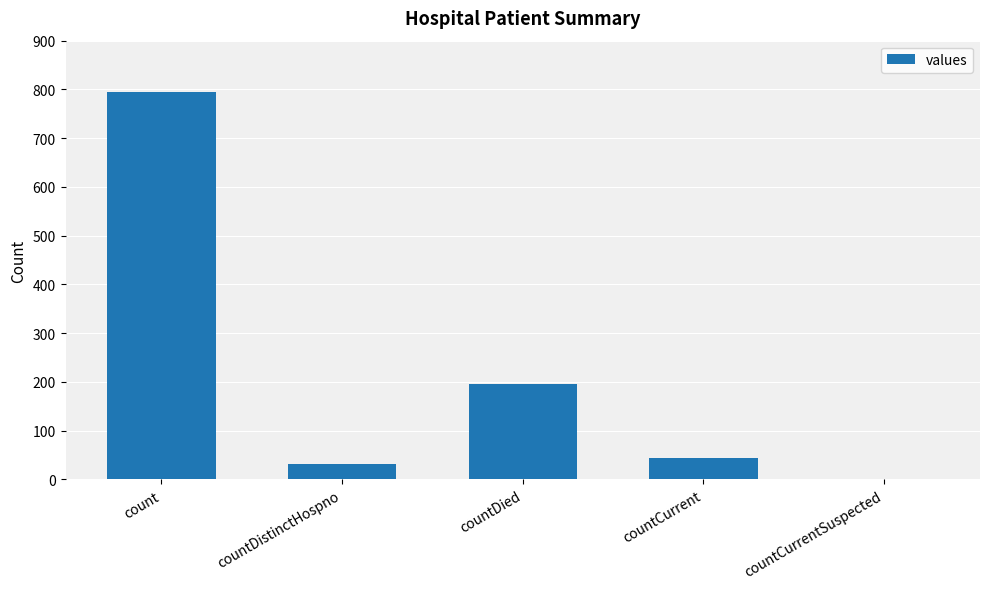

Between countDistinctHospno and count, which is larger?

count